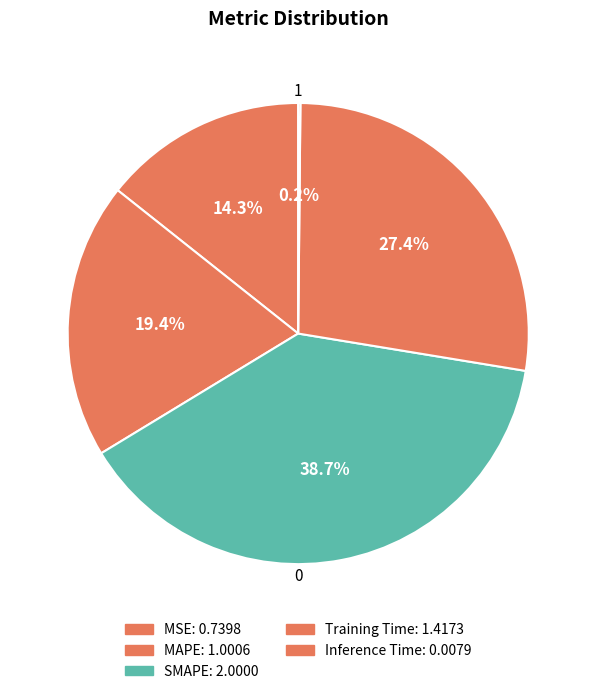

Count the number of slices in the pie.

5